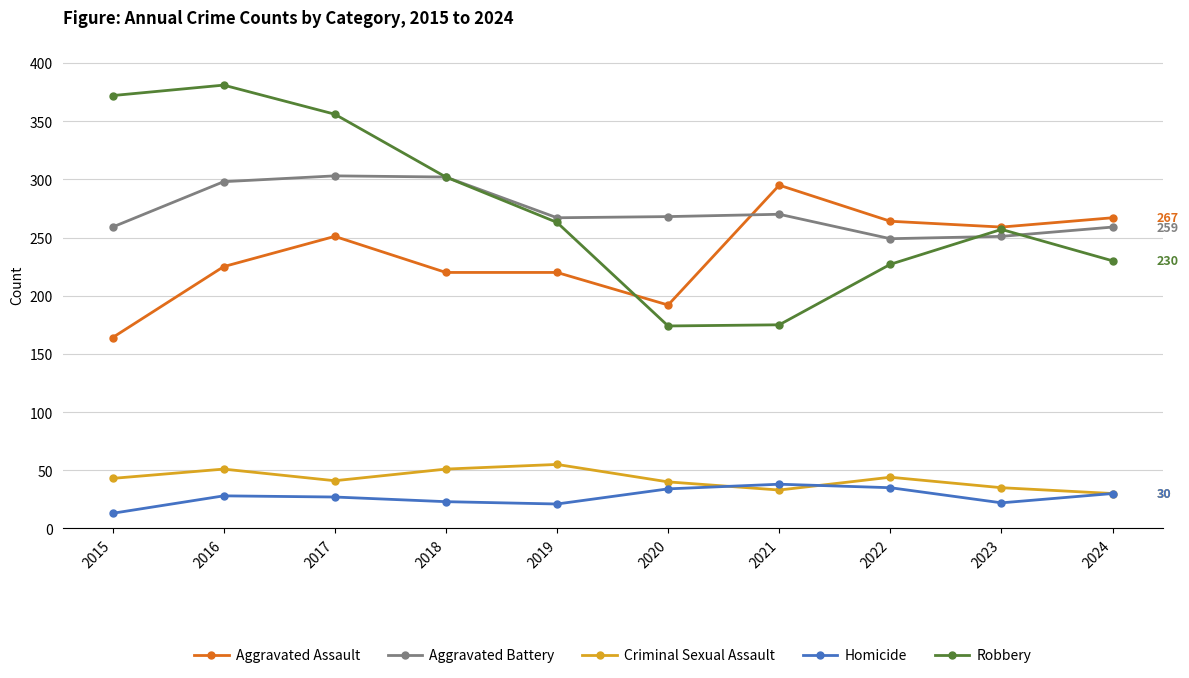

True or false: Robbery and Criminal Sexual Assault cross at least once.

False